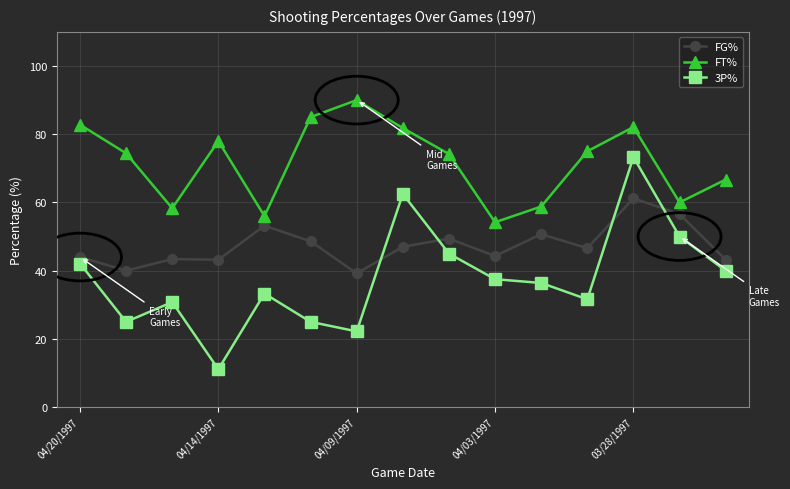

Which series has the widest spread of values?

3P%